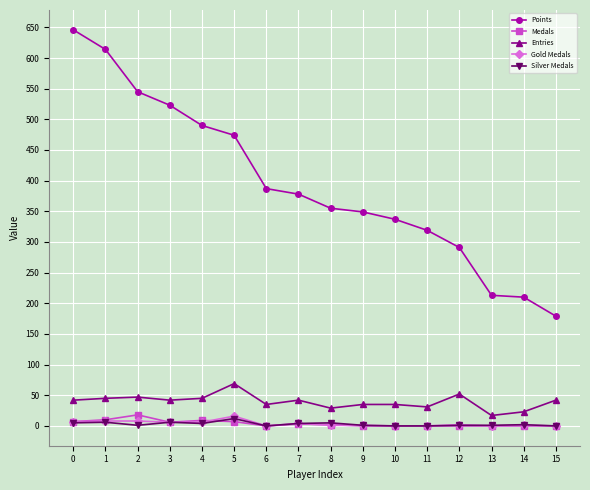

True or false: Points has more than 1 interior local peaks.

False